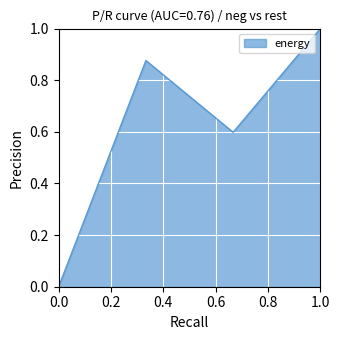

How many lines are shown in the chart?

1